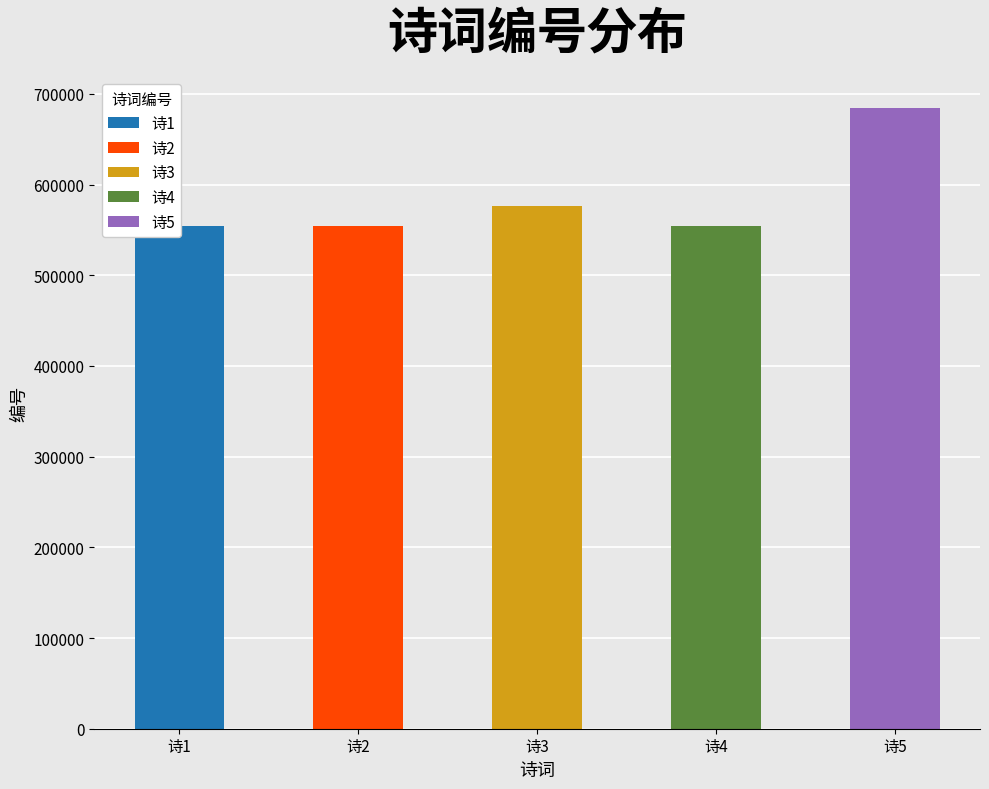

True or false: the data shows 169548 at 戏贺俞行之纳宠兼简同舍谢郭二秀才发一笑粲 其二.

False